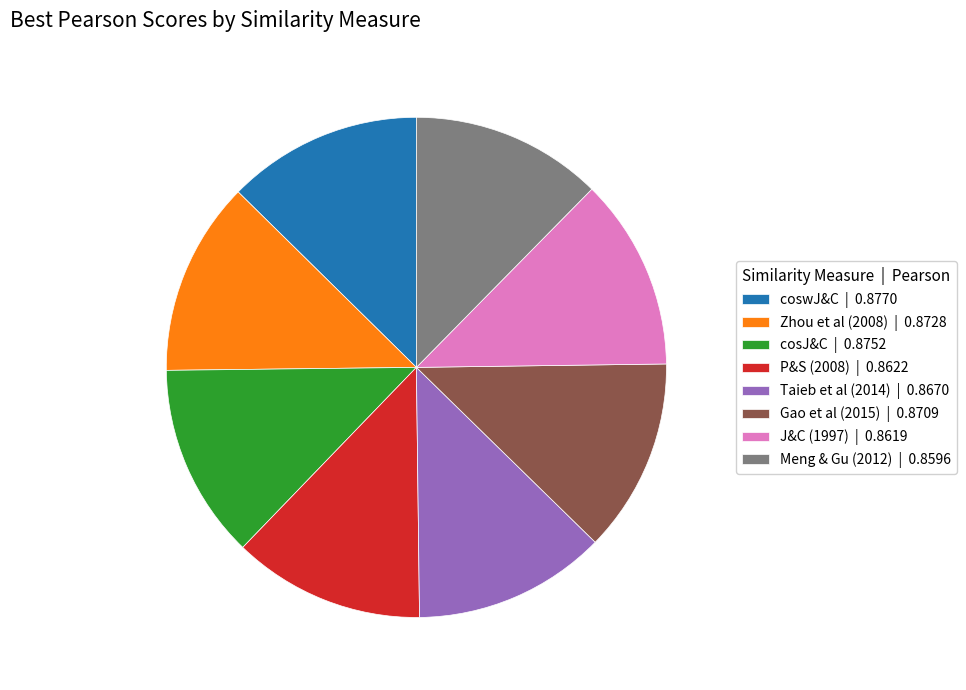

True or false: coswJ&C | 0.8770 accounts for 13% of the total.

True